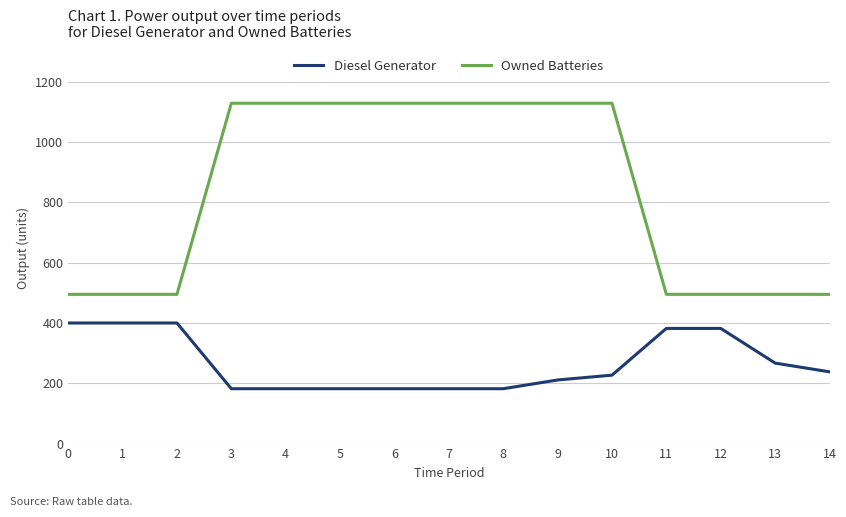

True or false: Diesel Generator and Owned Batteries intersect in this chart.

False